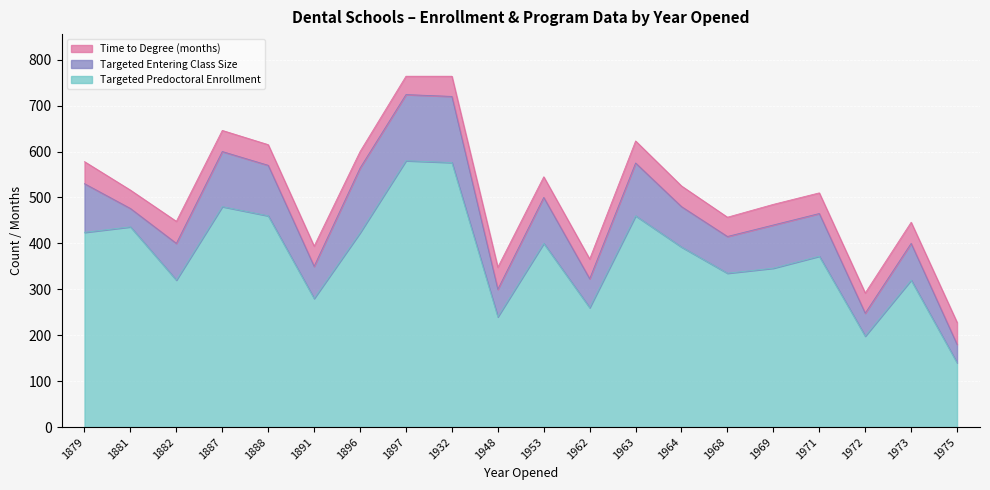

At which category is the sum across all series the highest?

1897